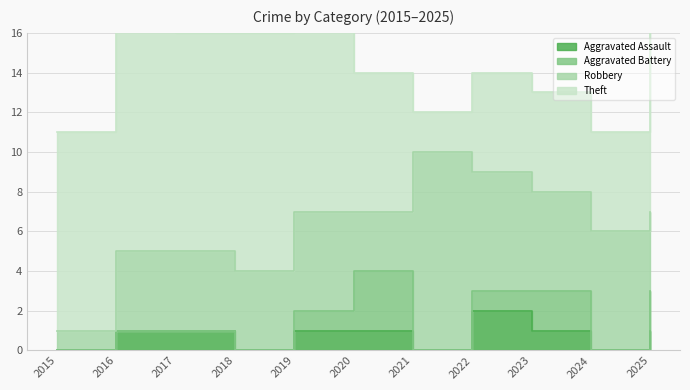

Reading left to right, transcribe all the data shown in this chart.

Aggravated Assault: 2015=0	2016=1	2017=1	2018=0	2019=1	2020=1	2021=0	2022=2	2023=1	2024=0	2025=1
Aggravated Battery: 2015=0	2016=0	2017=0	2018=0	2019=1	2020=3	2021=0	2022=1	2023=2	2024=0	2025=2
Robbery: 2015=1	2016=4	2017=4	2018=4	2019=5	2020=3	2021=10	2022=6	2023=5	2024=6	2025=4
Theft: 2015=10	2016=12	2017=11	2018=12	2019=10	2020=7	2021=2	2022=5	2023=5	2024=5	2025=9